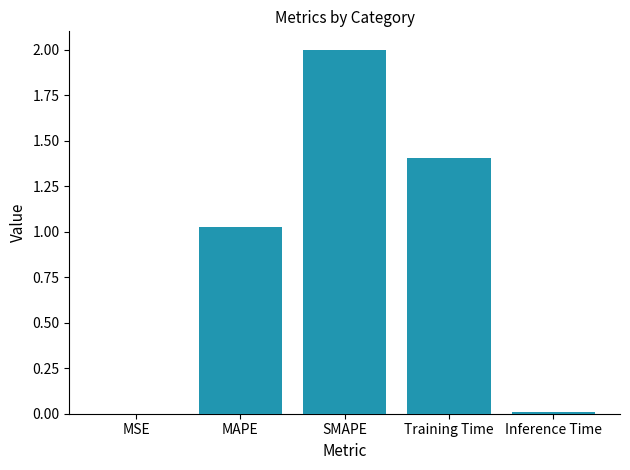

Is it true that the value at Training Time is 1.4?

True